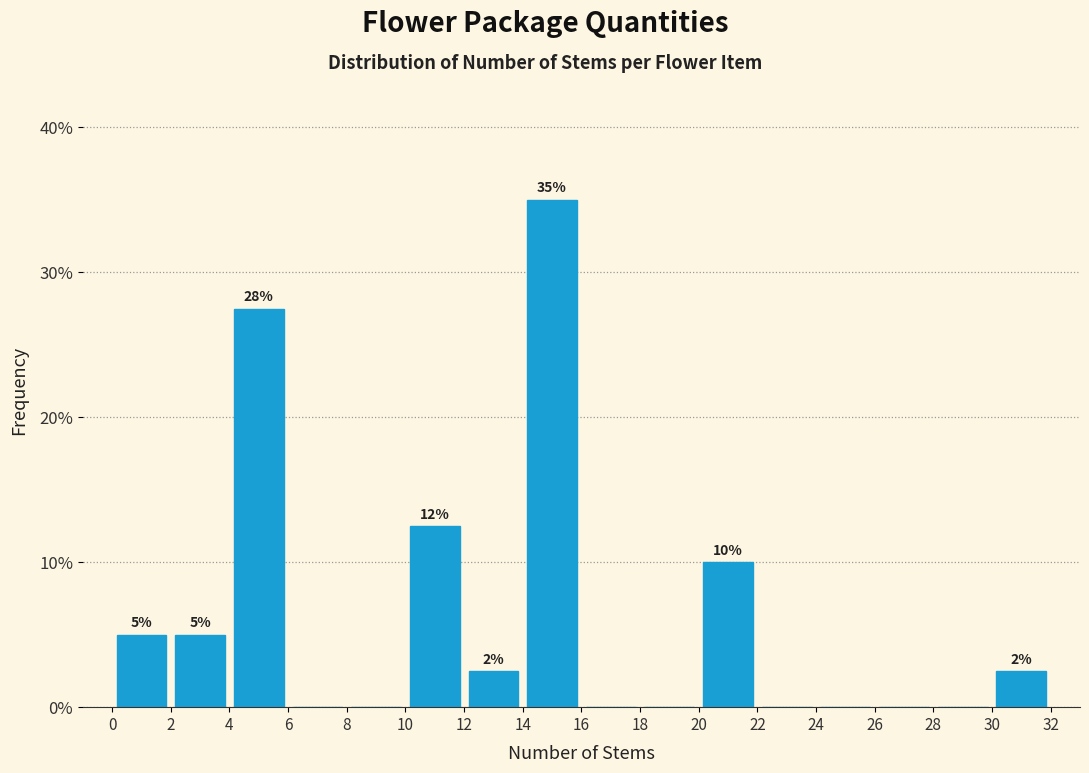

Over which range of the x-axis is the bar tallest?

14 to 16